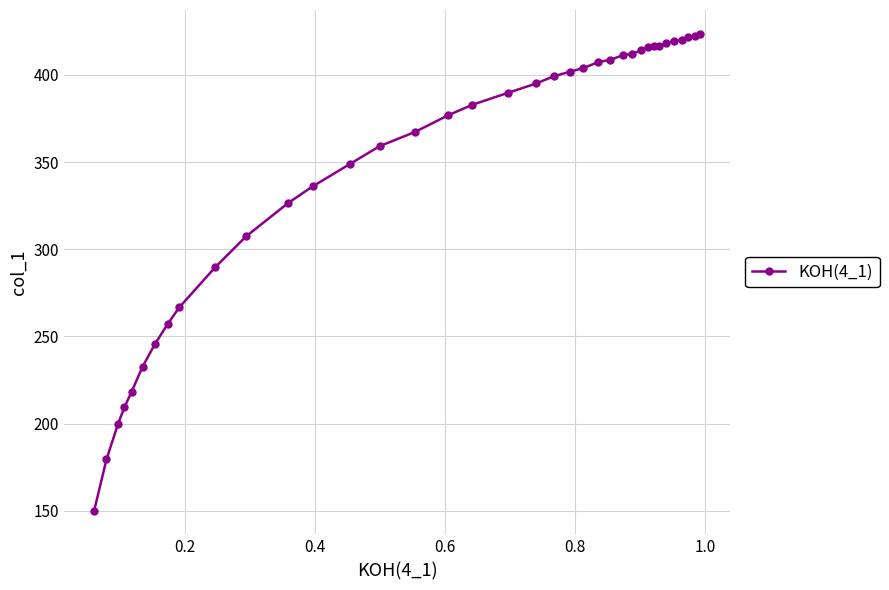

True or false: the data has more than 0 interior local peaks.

True